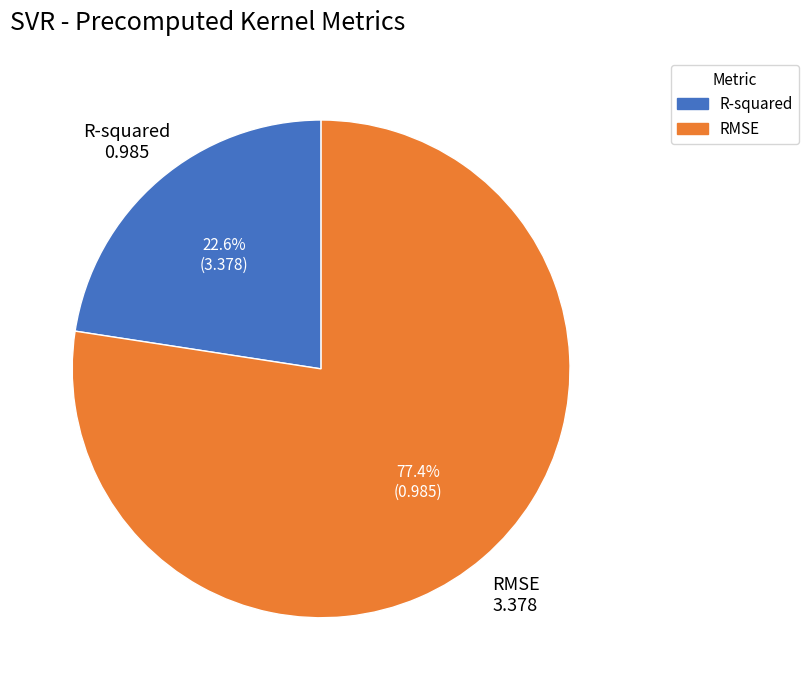

Between RMSE and R-squared, which is larger?

RMSE